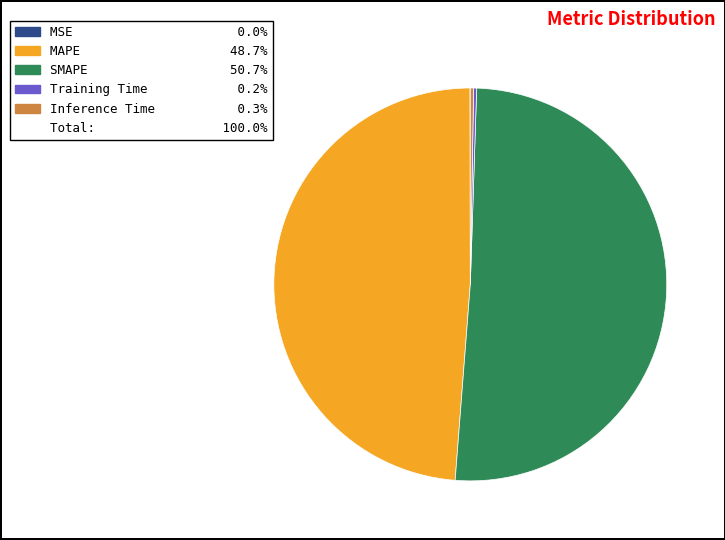

Is there any slice that represents more than half of the pie?

Yes